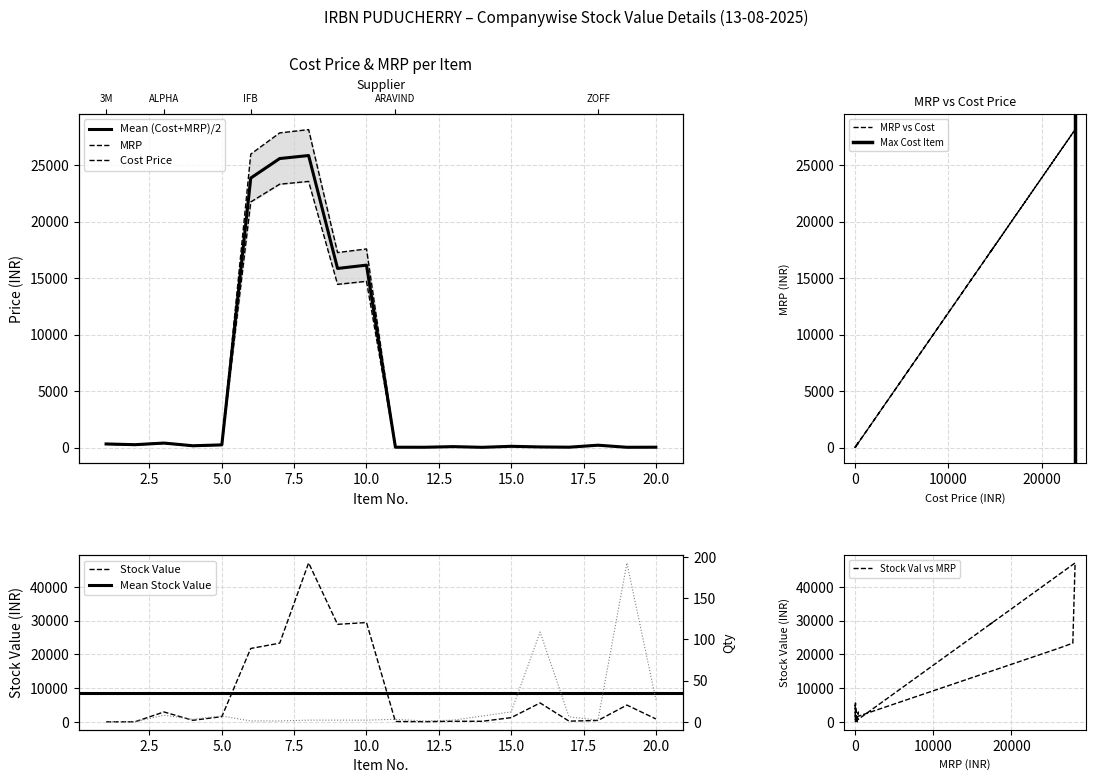

What is the maximum value for Cost Price?

23559.3